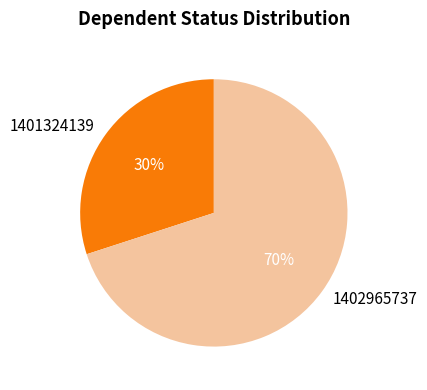

Which category has the smallest portion of the pie?

1401324139